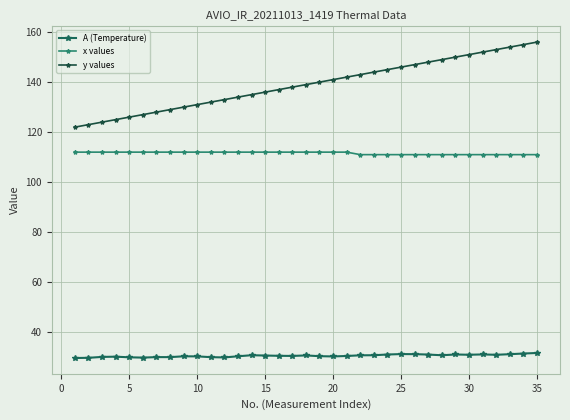

Reading right to left, extract all data points from this chart.

A (Temperature): 31.7	31.4	31.2	30.9	31.1	31.0	31.1	30.8	31.0	31.2	31.2	31.1	30.8	30.7	30.5	30.3	30.4	30.7	30.5	30.5	30.6	30.8	30.4	29.9	30.0	30.3	30.3	30.0	30.0	29.8	29.9	30.2	30.1	29.7	29.7
x values: 111.0	111.0	111.0	111.0	111.0	111.0	111.0	111.0	111.0	111.0	111.0	111.0	111.0	111.0	112.0	112.0	112.0	112.0	112.0	112.0	112.0	112.0	112.0	112.0	112.0	112.0	112.0	112.0	112.0	112.0	112.0	112.0	112.0	112.0	112.0
y values: 156.0	155.0	154.0	153.0	152.0	151.0	150.0	149.0	148.0	147.0	146.0	145.0	144.0	143.0	142.0	141.0	140.0	139.0	138.0	137.0	136.0	135.0	134.0	133.0	132.0	131.0	130.0	129.0	128.0	127.0	126.0	125.0	124.0	123.0	122.0